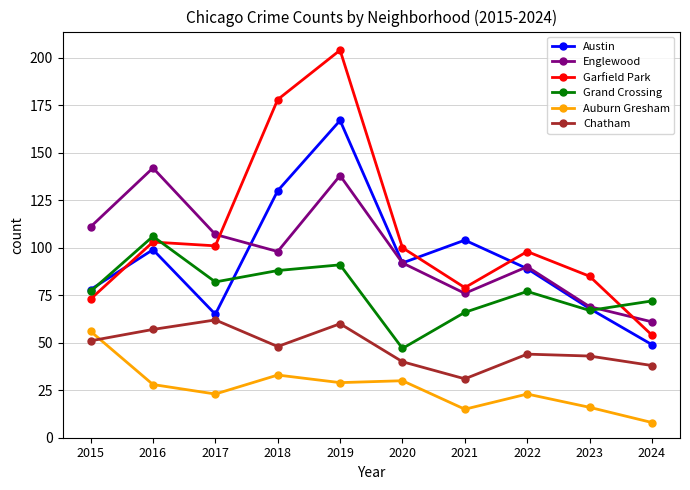

Reading left to right, list all the values displayed in this chart.

Austin: 78	99	65	130	167	92	104	89	68	49
Englewood: 111	142	107	98	138	92	76	90	69	61
Garfield Park: 73	103	101	178	204	100	79	98	85	54
Grand Crossing: 77	106	82	88	91	47	66	77	67	72
Auburn Gresham: 56	28	23	33	29	30	15	23	16	8
Chatham: 51	57	62	48	60	40	31	44	43	38